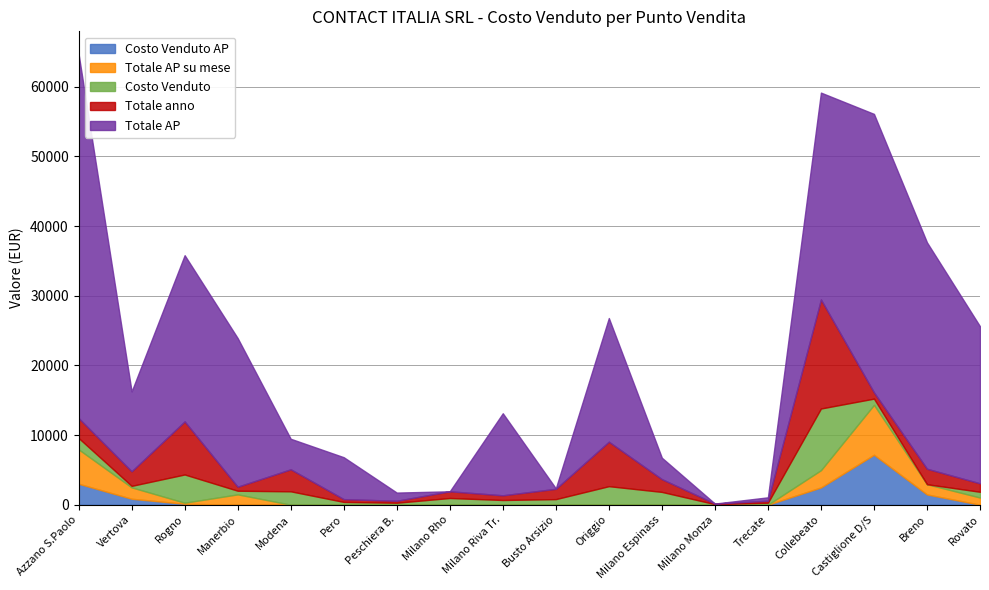

Reading left to right, transcribe all the data shown in this chart.

Costo Venduto AP: Azzano S.Paolo=3006.2	Vertova=852.3	Rogno=131.2	Manerbio=0.0	Modena=0.0	Pero=0.0	Peschiera B.=0.0	Milano Rho=0.0	Milano Riva Tr.=0.0	Busto Arsizio=0.0	Origgio=0.0	Milano Espinass=0.0	Milano Monza=0.0	Trecate=0.0	Collebeato=2477.3	Castiglione D/S=7168.6	Breno=1470.5	Rovato=0.0
Totale AP su mese: Azzano S.Paolo=4940.3	Vertova=1636.3	Rogno=155.8	Manerbio=1483.6	Modena=0.0	Pero=0.0	Peschiera B.=0.0	Milano Rho=0.0	Milano Riva Tr.=0.0	Busto Arsizio=0.0	Origgio=0.0	Milano Espinass=0.0	Milano Monza=0.0	Trecate=0.0	Collebeato=2477.3	Castiglione D/S=7168.6	Breno=1470.5	Rovato=1028.0
Costo Venduto: Azzano S.Paolo=1631.2	Vertova=215.3	Rogno=4051.4	Manerbio=521.3	Modena=1920.7	Pero=400.0	Peschiera B.=281.7	Milano Rho=962.3	Milano Riva Tr.=674.0	Busto Arsizio=799.1	Origgio=2659.3	Milano Espinass=1835.0	Milano Monza=80.5	Trecate=285.4	Collebeato=8855.9	Castiglione D/S=893.8	Breno=0.0	Rovato=825.1
Totale anno: Azzano S.Paolo=2861.8	Vertova=2095.9	Rogno=7621.8	Manerbio=577.0	Modena=3162.4	Pero=400.0	Peschiera B.=281.7	Milano Rho=962.3	Milano Riva Tr.=674.0	Busto Arsizio=1482.0	Origgio=6386.0	Milano Espinass=1835.0	Milano Monza=80.5	Trecate=285.4	Collebeato=15654.3	Castiglione D/S=900.7	Breno=2221.0	Rovato=1212.5
Totale AP: Azzano S.Paolo=52288.0	Vertova=11458.0	Rogno=23863.9	Manerbio=21339.4	Modena=4383.2	Pero=6017.4	Peschiera B.=1175.7	Milano Rho=0.0	Milano Riva Tr.=11780.6	Busto Arsizio=67.4	Origgio=17753.1	Milano Espinass=3073.3	Milano Monza=0.0	Trecate=488.2	Collebeato=29700.8	Castiglione D/S=39978.1	Breno=32502.3	Rovato=22547.9